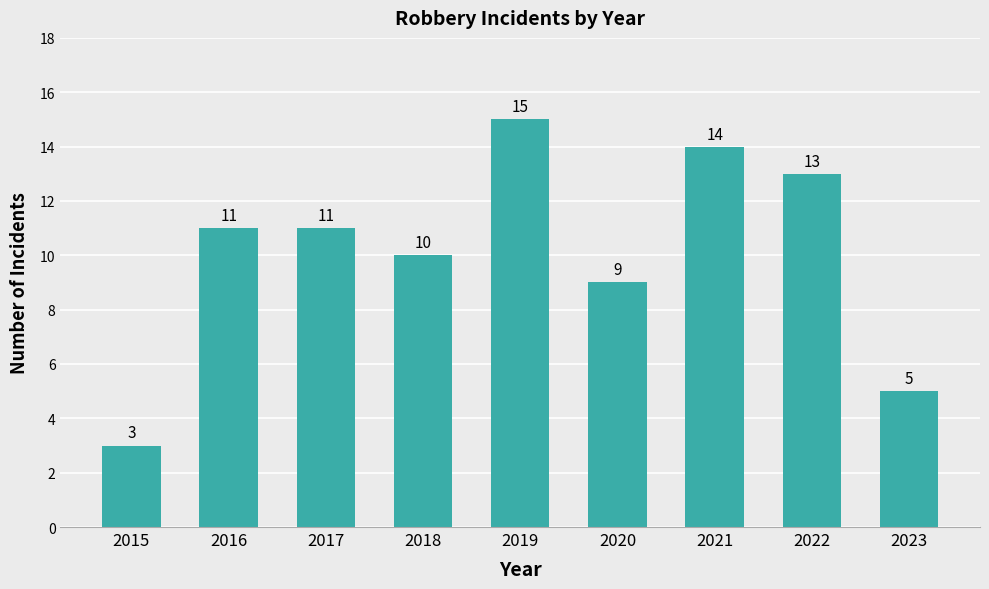

What is the value of the 9th bar from the left?

5